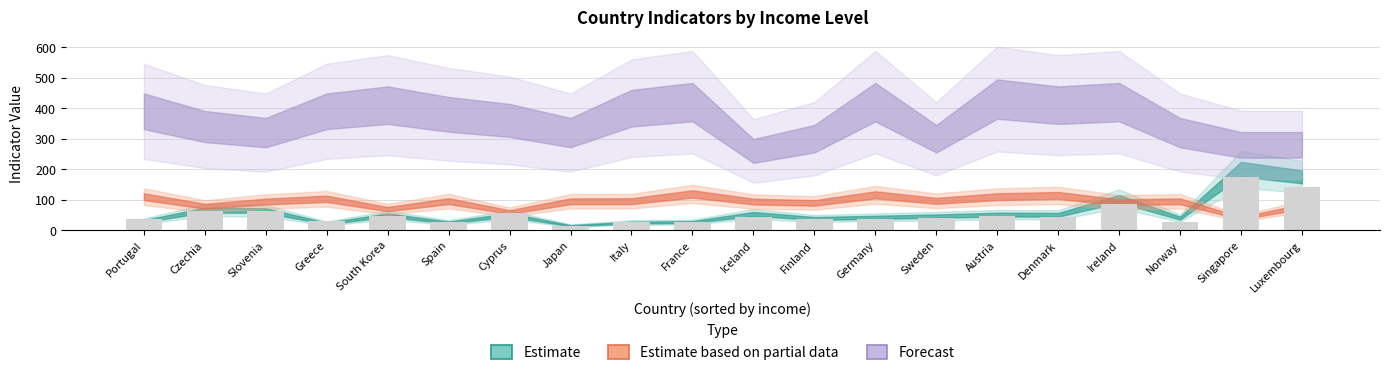

What is the ratio of the value at Singapore to the value at Sweden?

4.3